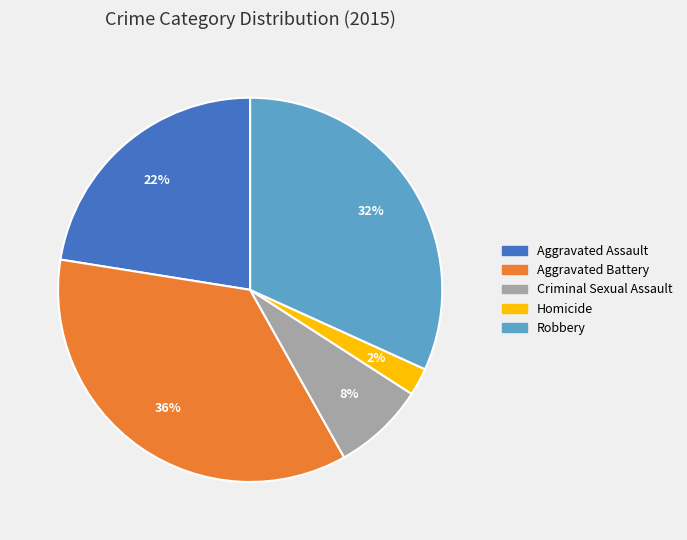

To the nearest percent, what is the average slice percentage?

20%